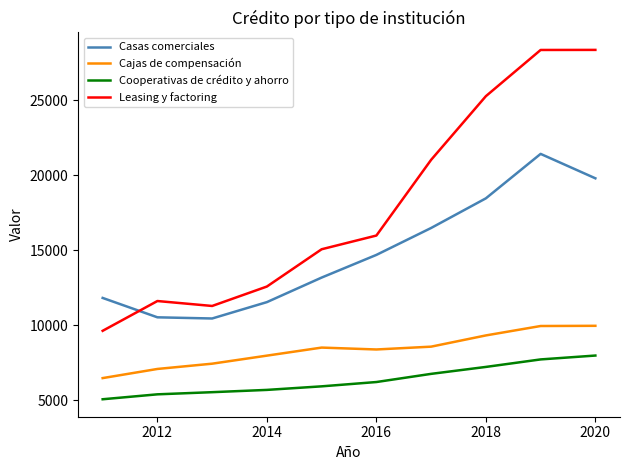

How many interior local valleys does the Casas comerciales series have?

1